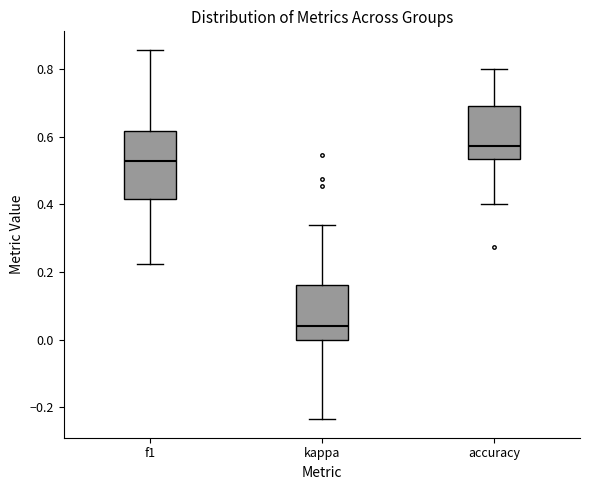

Where is the lower edge of the box for kappa on the y-axis? The values are not printed on the chart, so give them approximately, as read against the axis.

0.00